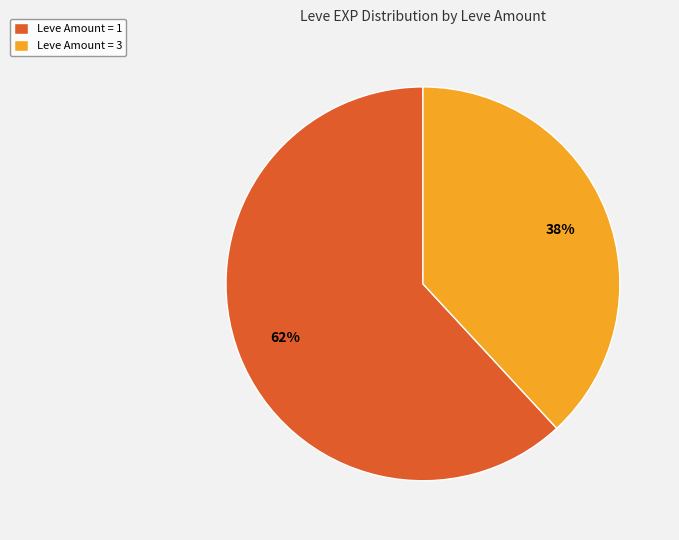

True or false: Leve Amount = 3 accounts for 47% of the total.

False